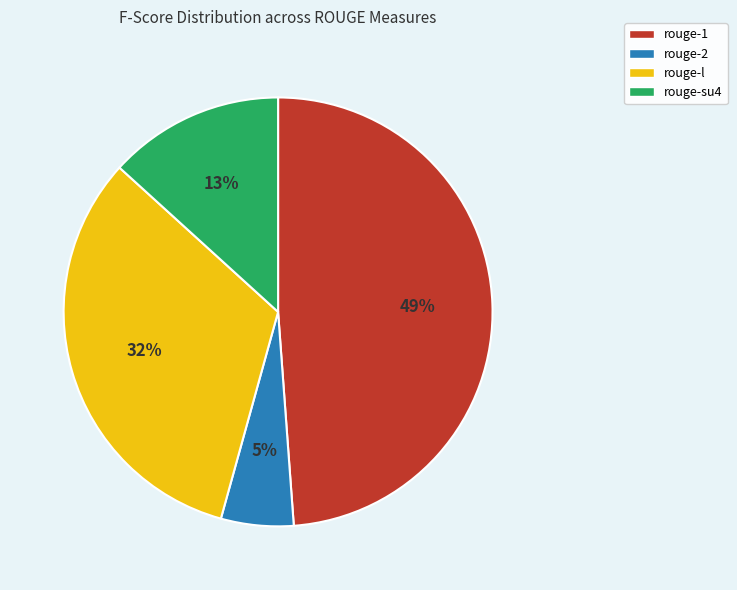

How many segments does this pie chart have?

4